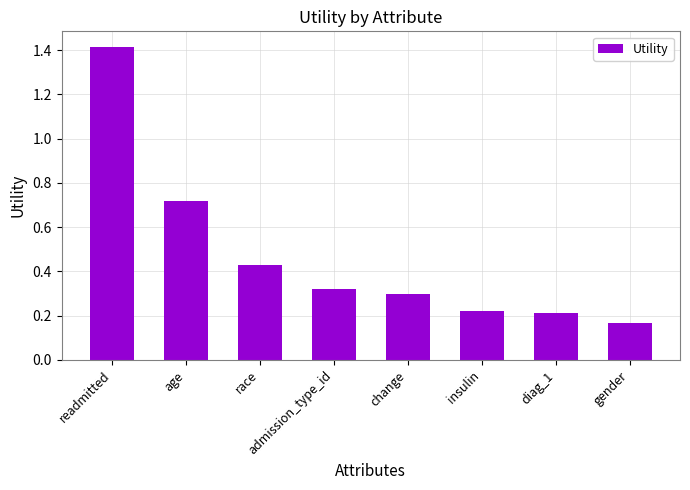

What is the difference between the second highest and minimum values?

0.6